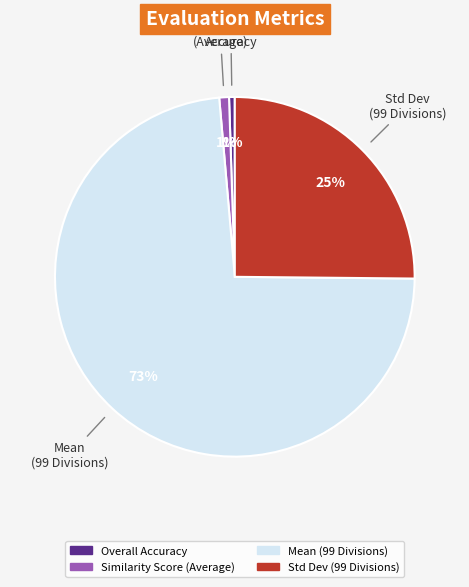

Is there a majority slice in this chart?

Yes